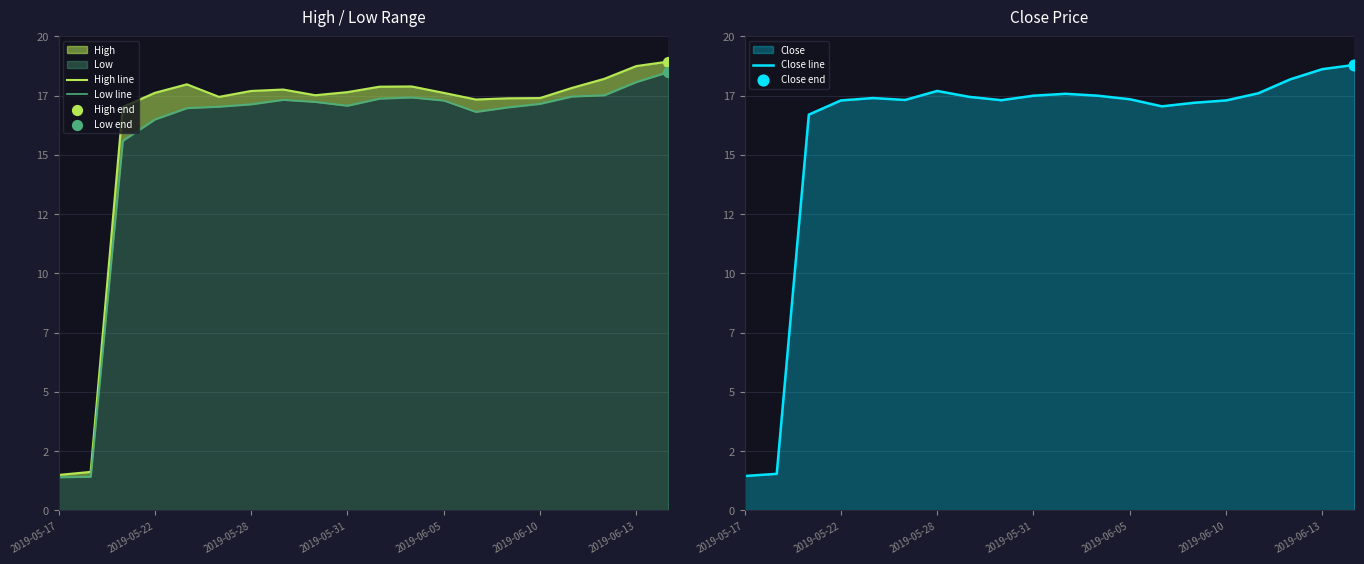

What is the total value across all series at 2019-06-05?

52.3